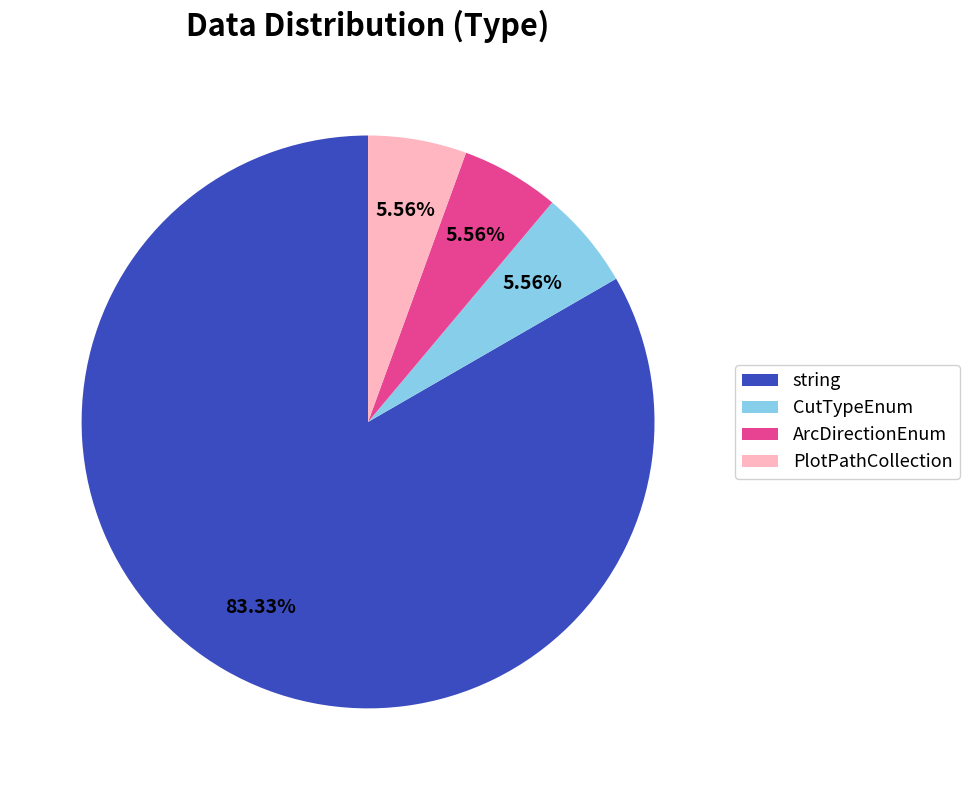

What is the total percentage of CutTypeEnum and PlotPathCollection?

11.1%